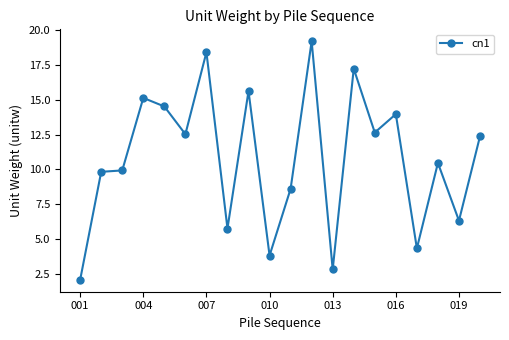

Reading left to right, list all the values displayed in this chart.

2.1	9.8	9.9	15.1	14.5	12.5	18.4	5.7	15.6	3.8	8.6	19.2	2.8	17.2	12.6	14.0	4.3	10.5	6.3	12.4